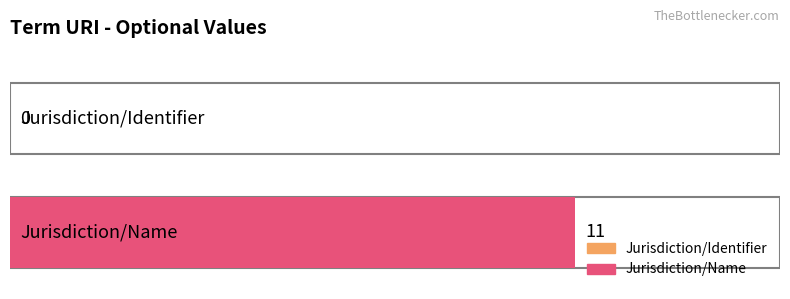

Rank the categories by value from highest to lowest.

Jurisdiction/Name, Jurisdiction/Identifier